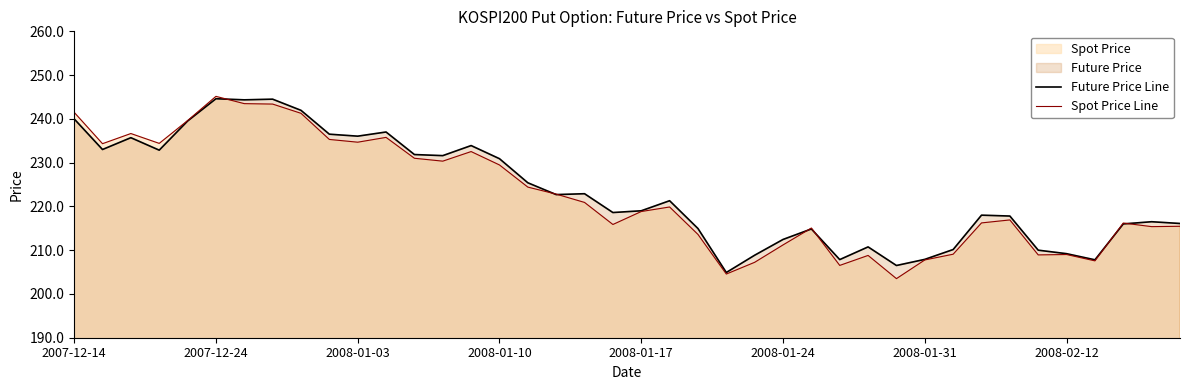

How many interior local valleys does the Future Price Line series have?

11